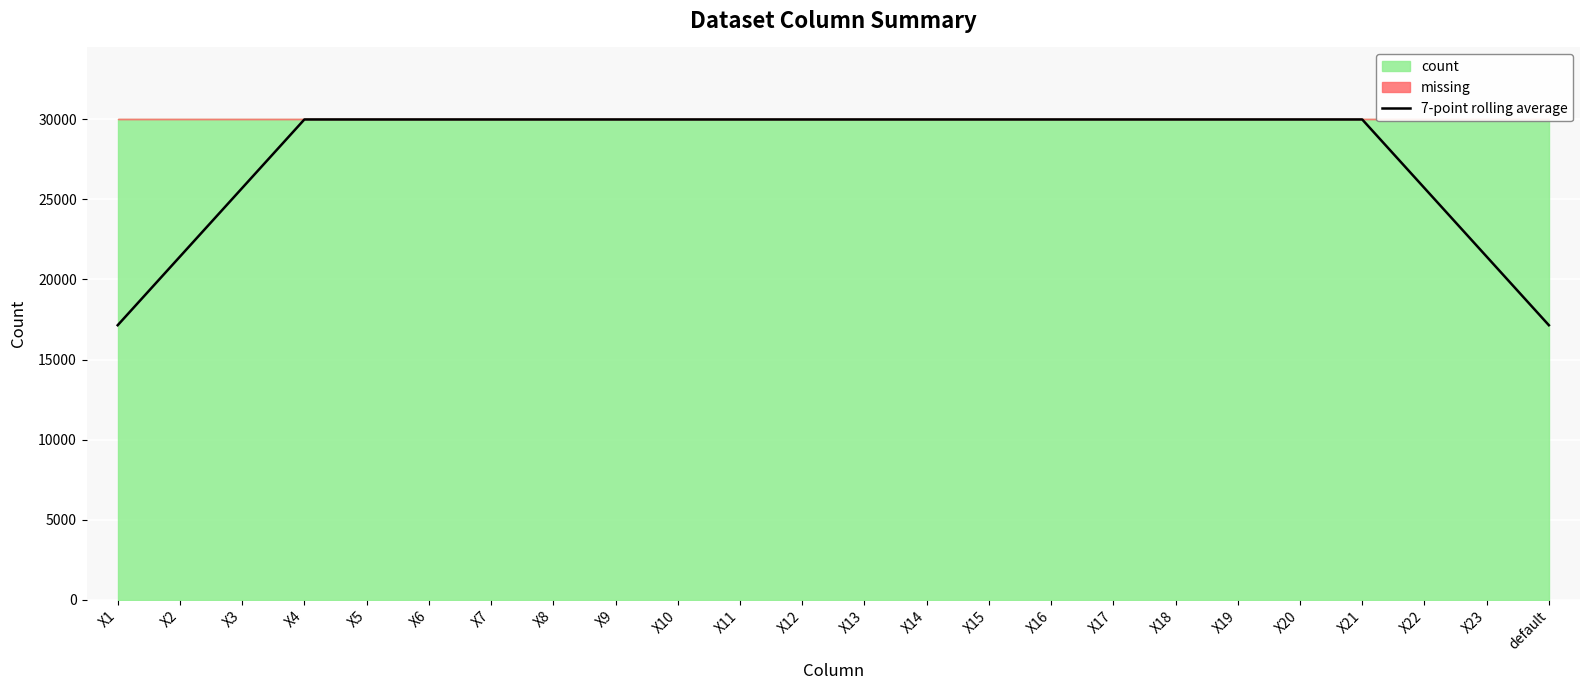

What is the ratio of the value at X18 to the value at X22?

1.2